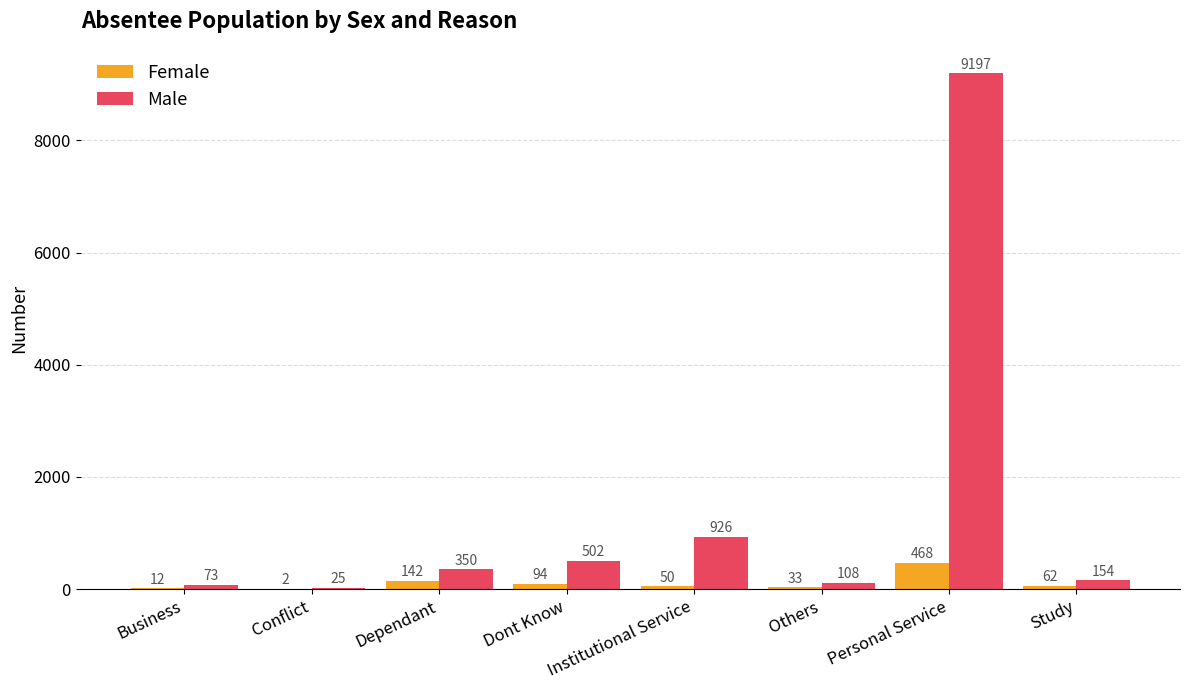

What value does the Female series have at Others?

33